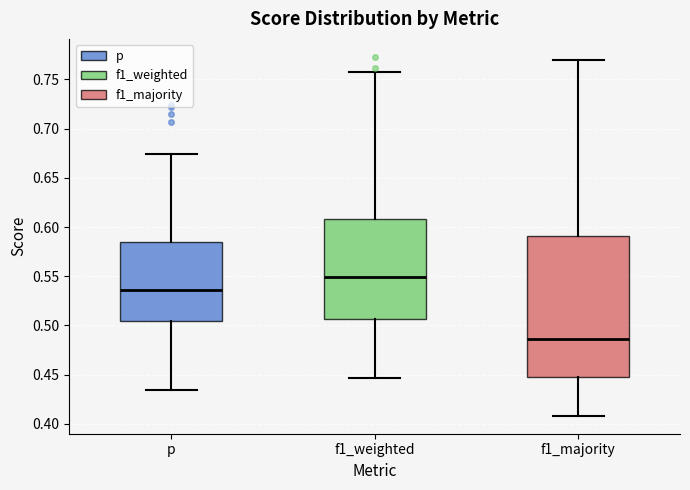

Which box is the tallest, from its lower edge to its upper edge?

f1_majority